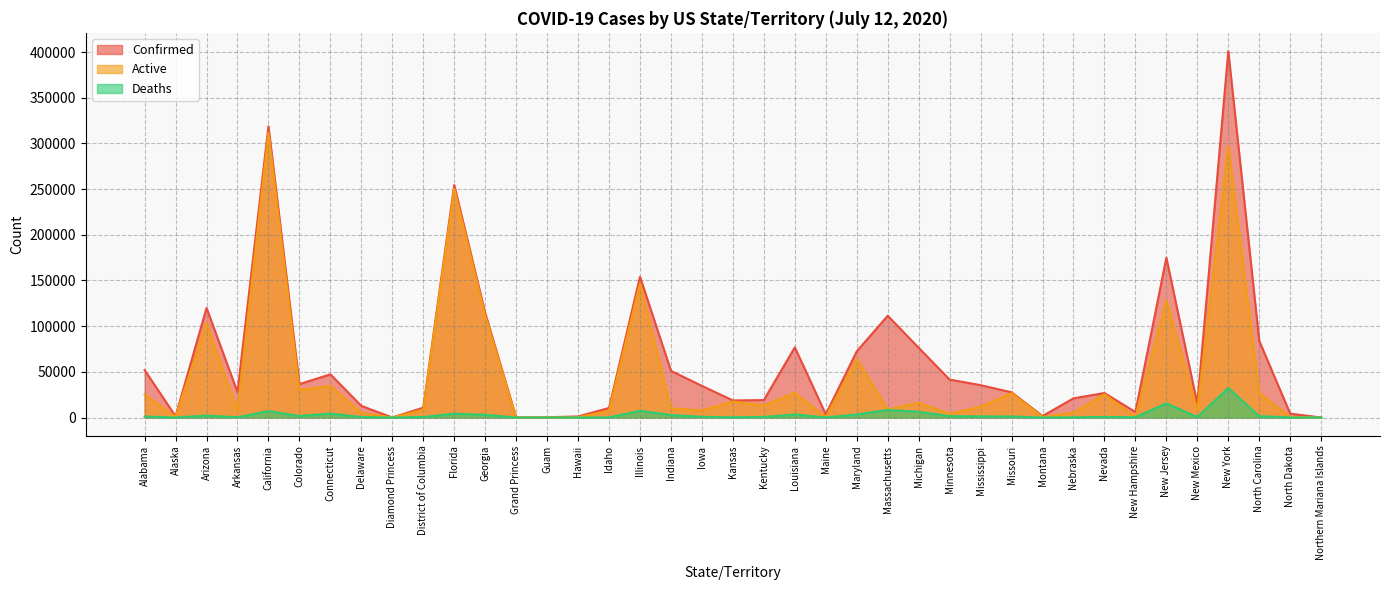

Reading left to right, list all the values displayed in this chart.

Confirmed: Alabama=51947	Alaska=1385	Arizona=119930	Arkansas=27864	California=318761	Colorado=36573	Connecticut=47287	Delaware=12743	Diamond Princess=49	District of Columbia=10801	Florida=254511	Georgia=114401	Grand Princess=103	Guam=310	Hawaii=1200	Idaho=10506	Illinois=154094	Indiana=51079	Iowa=34658	Kansas=18687	Kentucky=19121	Louisiana=76803	Maine=3520	Maryland=72467	Massachusetts=111398	Michigan=76370	Minnesota=41571	Mississippi=35419	Missouri=27606	Montana=1677	Nebraska=20998	Nevada=26838	New Hampshire=6024	New Jersey=174959	New Mexico=14773	New York=401029	North Carolina=83906	North Dakota=4243	Northern Mariana Islands=33
Active: Alabama=25050	Alaska=770	Arizona=103385	Arkansas=6903	California=311734	Colorado=30120	Connecticut=34588	Delaware=5224	Diamond Princess=49	District of Columbia=8516	Florida=250314	Georgia=111405	Grand Princess=100	Guam=103	Hawaii=334	Idaho=7338	Illinois=146725	Indiana=9882	Iowa=7806	Kansas=17487	Kentucky=13177	Louisiana=27066	Maine=436	Maryland=63967	Massachusetts=8741	Michigan=16190	Minnesota=4022	Mississippi=12022	Missouri=26515	Montana=784	Nebraska=5214	Nevada=25482	New Hampshire=736	New Jersey=128342	New Mexico=8049	New York=297209	North Carolina=27075	North Dakota=623	Northern Mariana Islands=12
Deaths: Alabama=1114	Alaska=17	Arizona=2151	Arkansas=319	California=7027	Colorado=1725	Connecticut=4348	Delaware=517	Diamond Princess=0	District of Columbia=568	Florida=4197	Georgia=2996	Grand Princess=3	Guam=5	Hawaii=19	Idaho=102	Illinois=7369	Indiana=2756	Iowa=748	Kansas=295	Kentucky=622	Louisiana=3403	Maine=112	Maryland=3310	Massachusetts=8310	Michigan=6313	Minnesota=1537	Mississippi=1230	Missouri=1091	Montana=29	Nebraska=285	Nevada=592	New Hampshire=391	New Jersey=15525	New Mexico=543	New York=32343	North Carolina=1513	North Dakota=87	Northern Mariana Islands=2